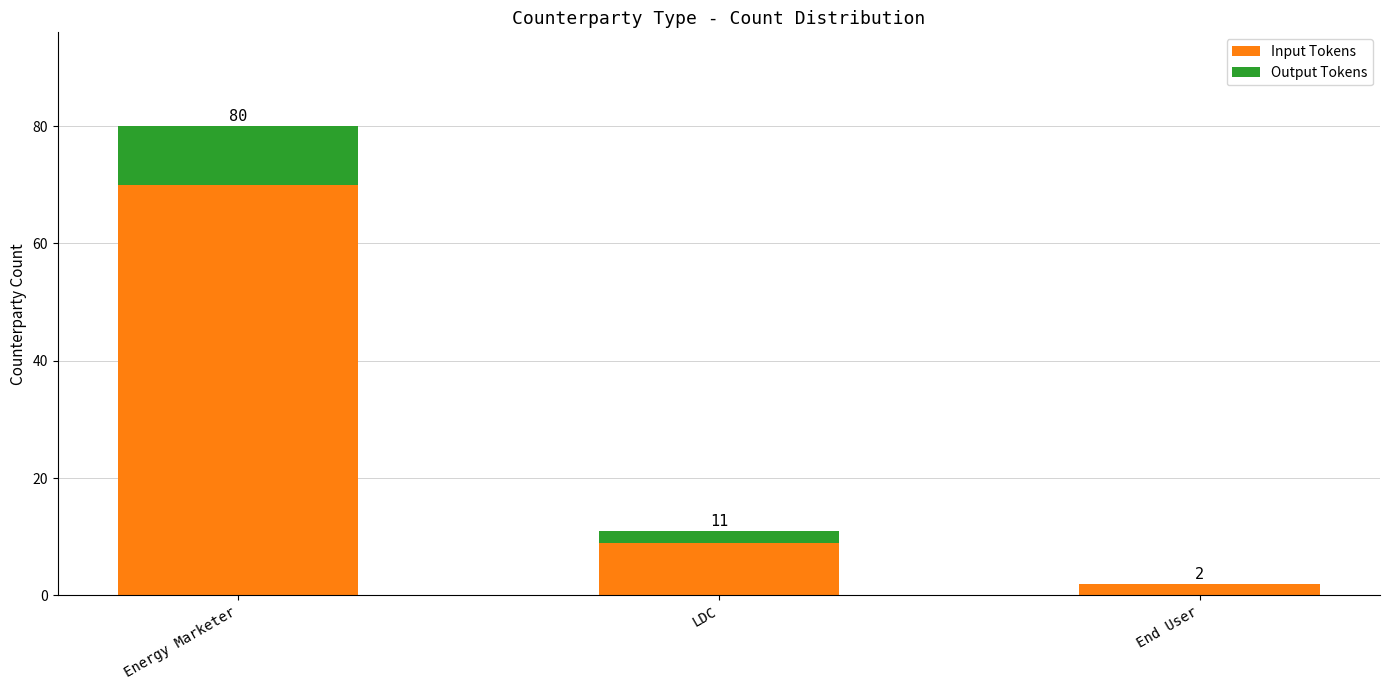

What is the sum of the Input Tokens values at End User and Energy Marketer?

72